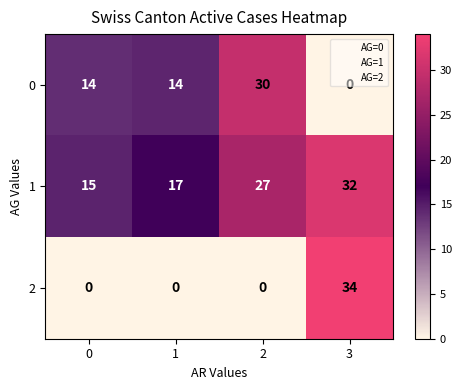

Count the 2 values in the range 0 to 34.

4